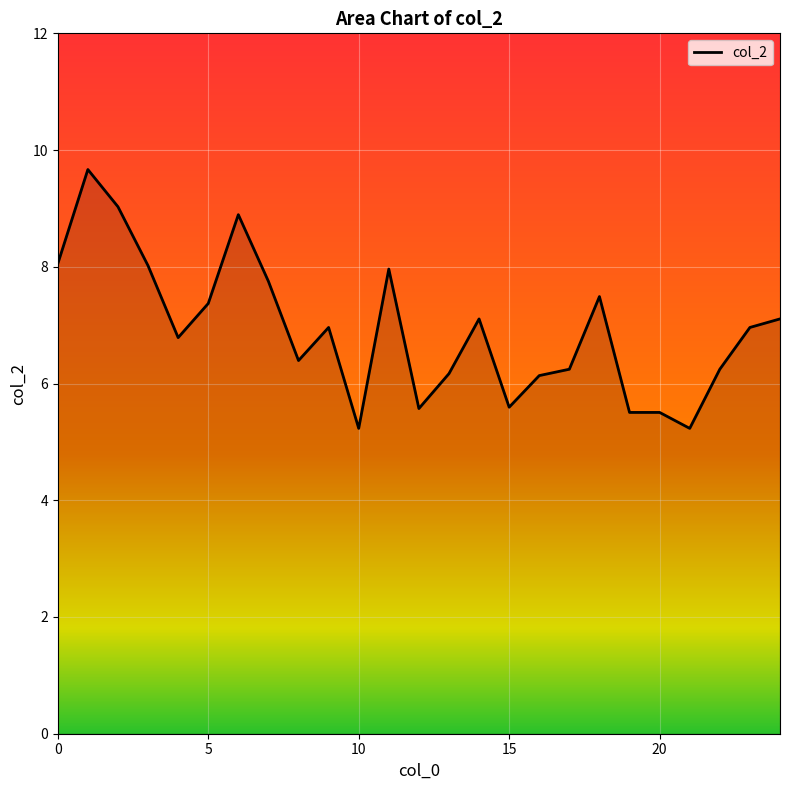

What is the smallest value displayed?

5.2